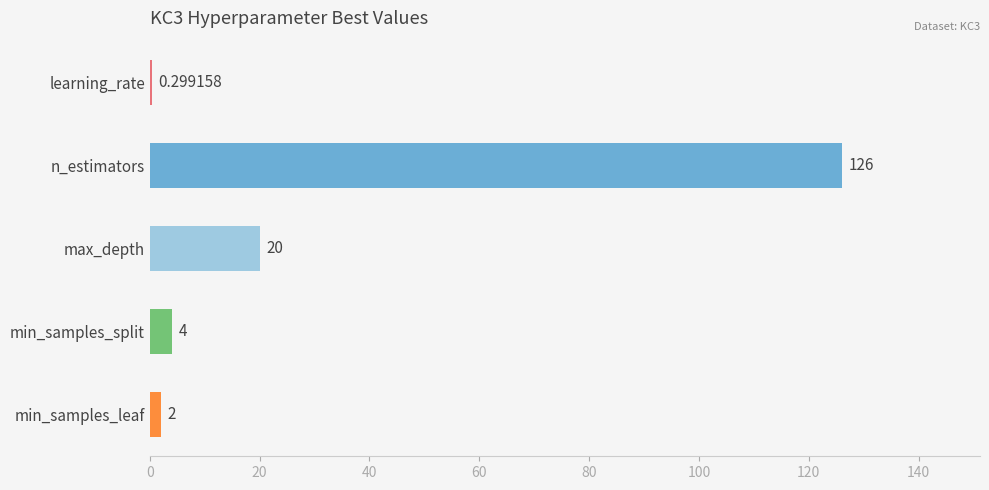

What is the change in value from max_depth to min_samples_split?

-16.0